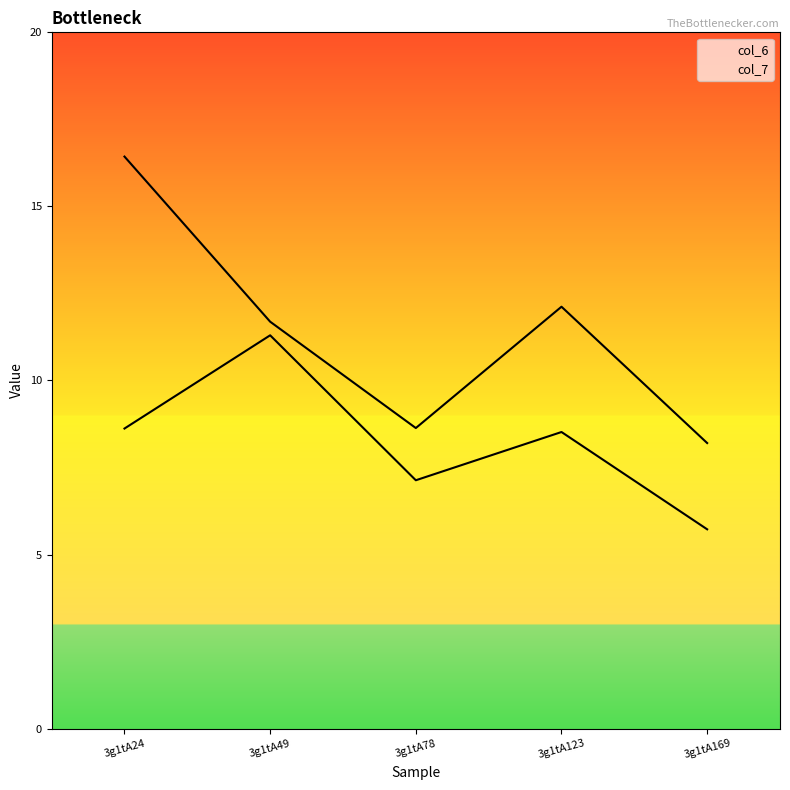

True or false: col_7 and col_6 cross at least once.

False